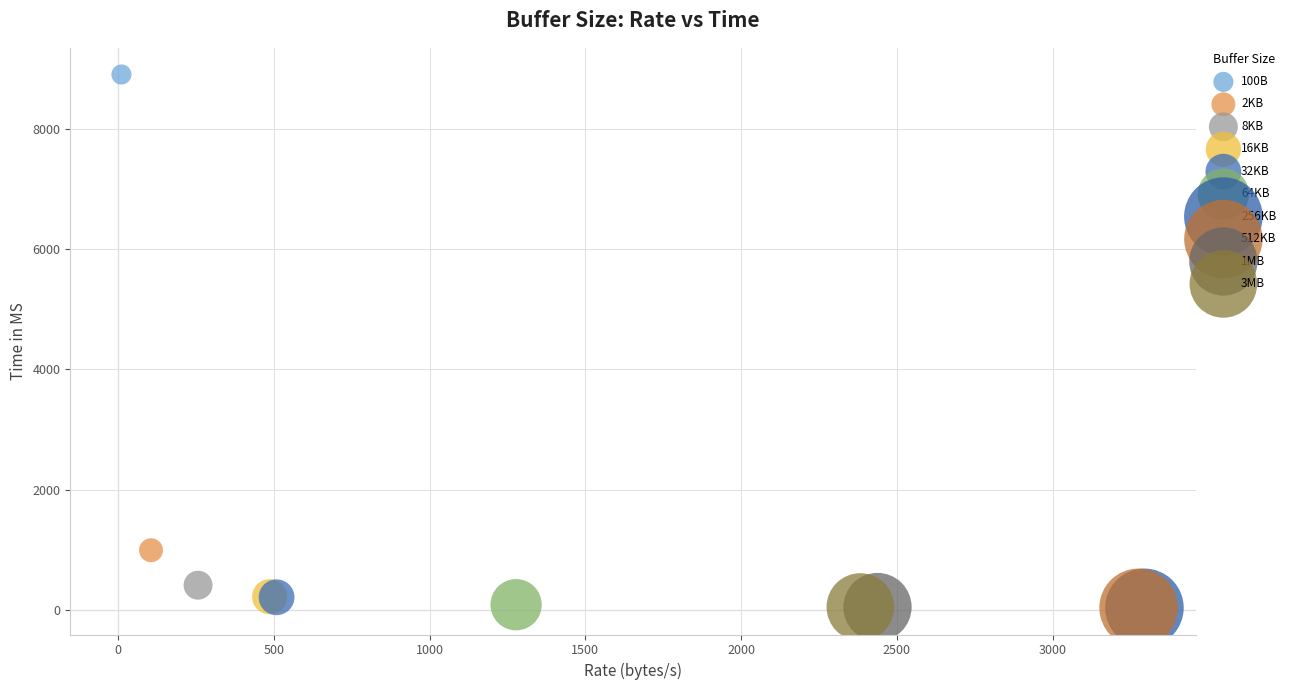

What are all the series names shown in the legend?

100B, 2KB, 8KB, 16KB, 32KB, 64KB, 256KB, 512KB, 1MB, 3MB